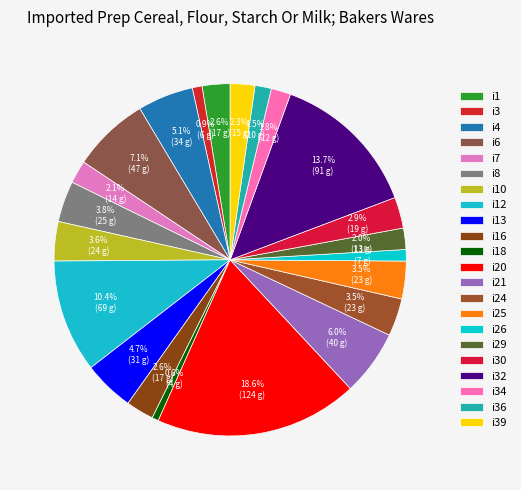

Which category has the biggest portion of the pie?

i20